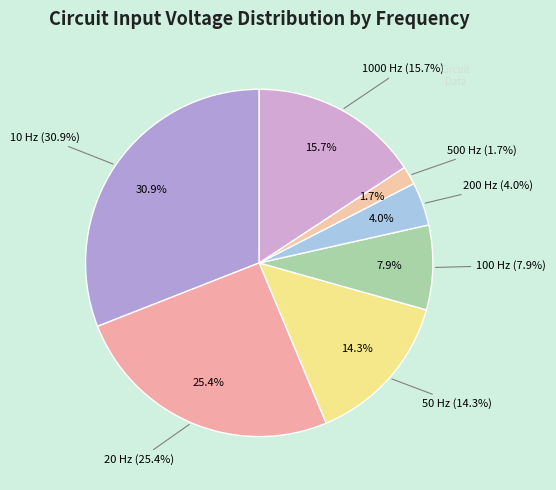

Do 20 Hz and 50 Hz together represent more than half of the pie?

No